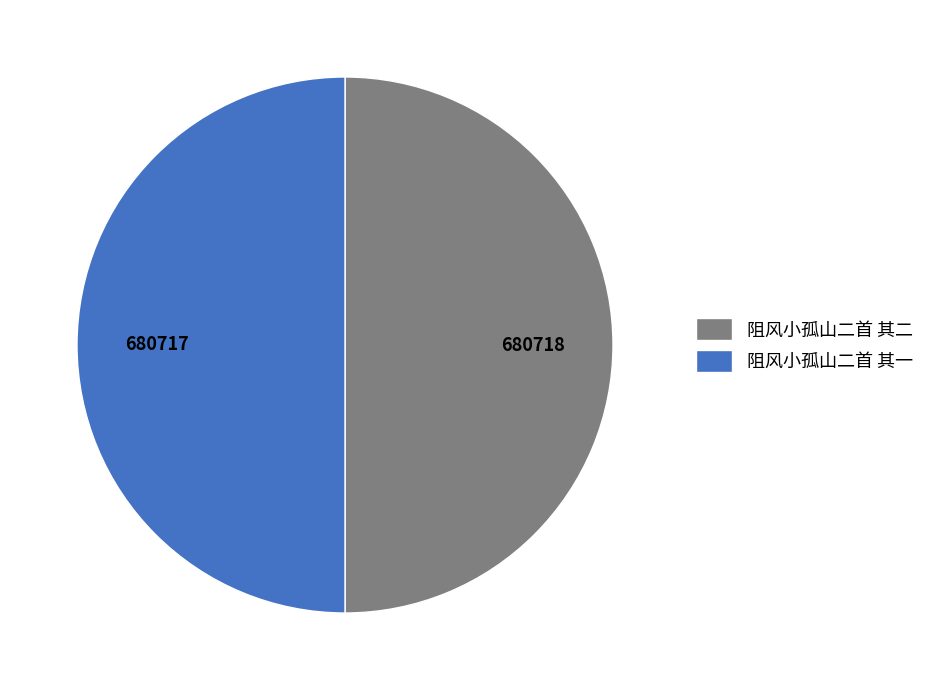

The 阻风小孤山二首 其一 slice represents 40% of the pie. True or false?

False